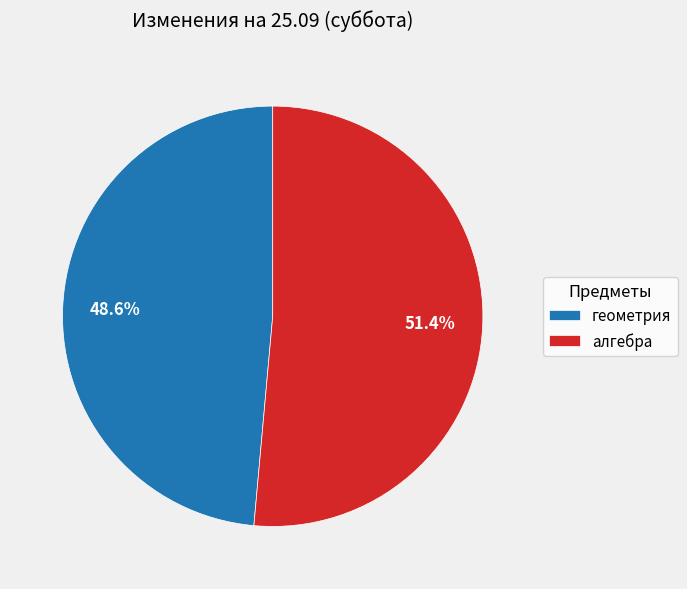

What percentage is the геометрия slice, to the nearest percent?

49%